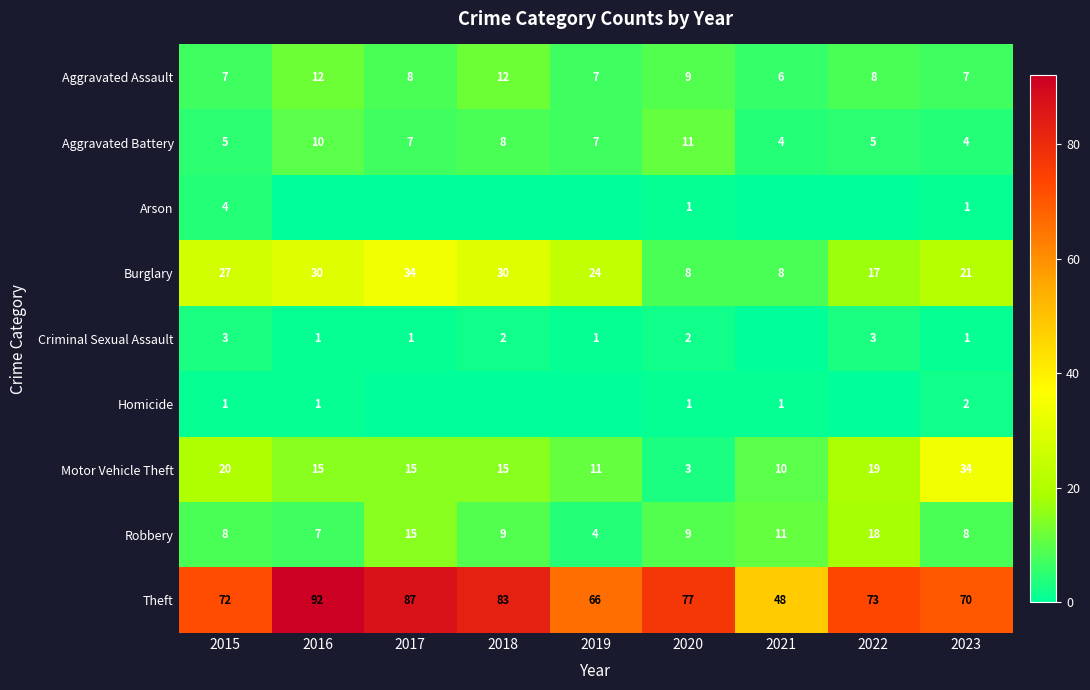

What is the sum of the Criminal Sexual Assault values at 2018 and 2022?

5